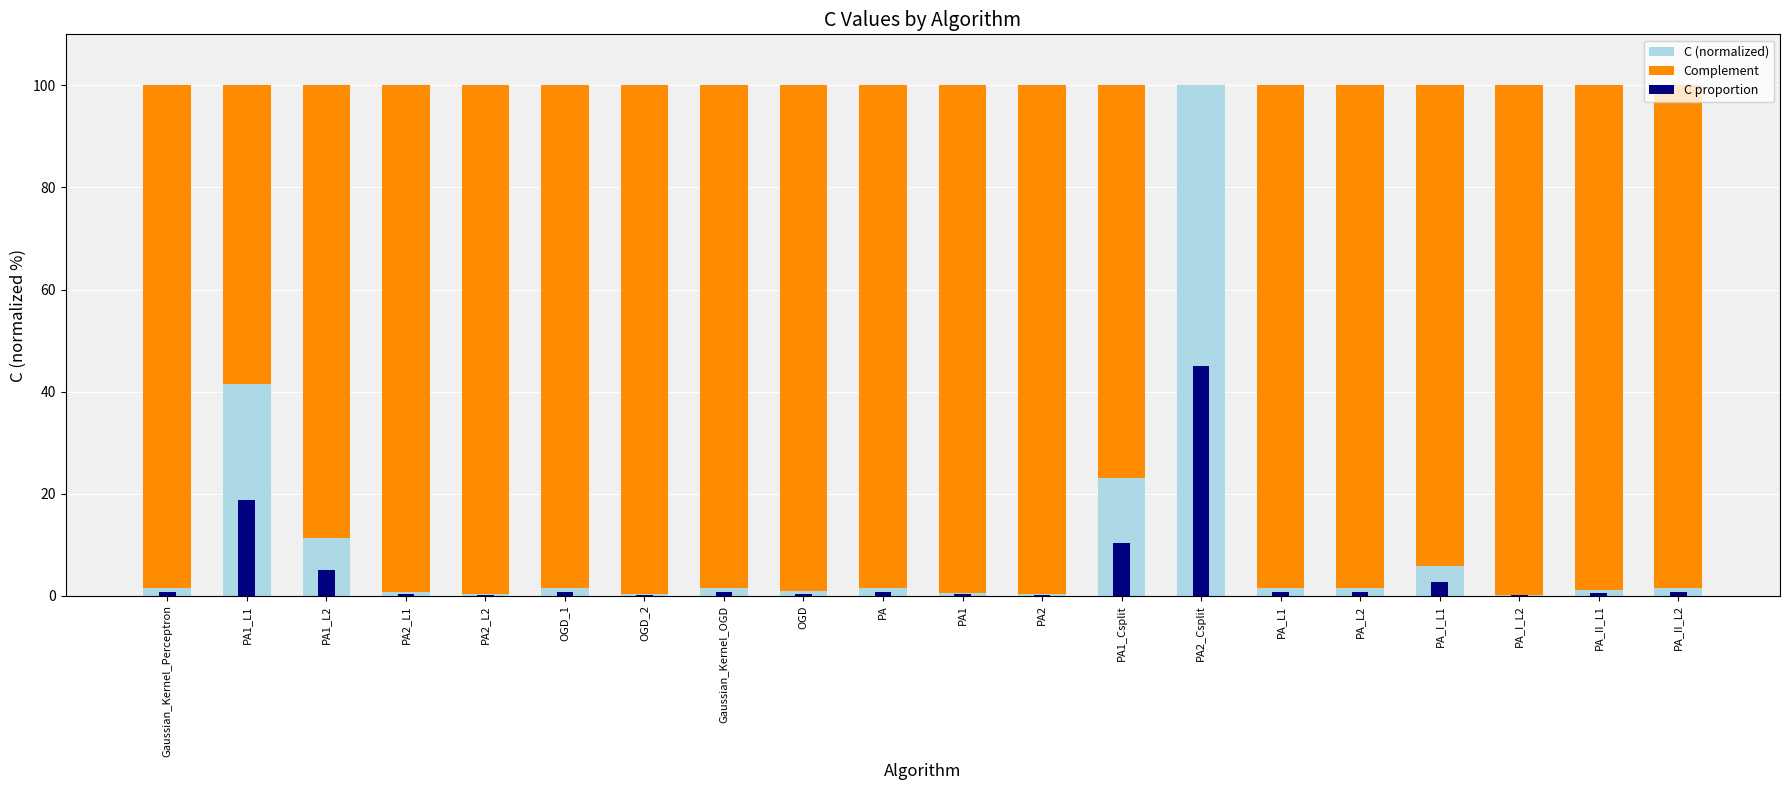

Reading right to left, transcribe all the data shown in this chart.

C (normalized): 1.5	1.1	0.1	5.8	1.6	1.6	100.0	23.0	0.4	0.5	1.6	0.8	1.6	0.3	1.6	0.2	0.8	11.3	41.5	1.6
Complement: 98.5	98.9	99.9	94.2	98.4	98.4	0.0	77.0	99.6	99.5	98.4	99.2	98.4	99.7	98.4	99.8	99.2	88.7	58.5	98.4
C proportion: 0.7	0.5	0.0	2.6	0.7	0.7	45.0	10.4	0.2	0.2	0.7	0.4	0.7	0.2	0.7	0.1	0.4	5.1	18.7	0.7